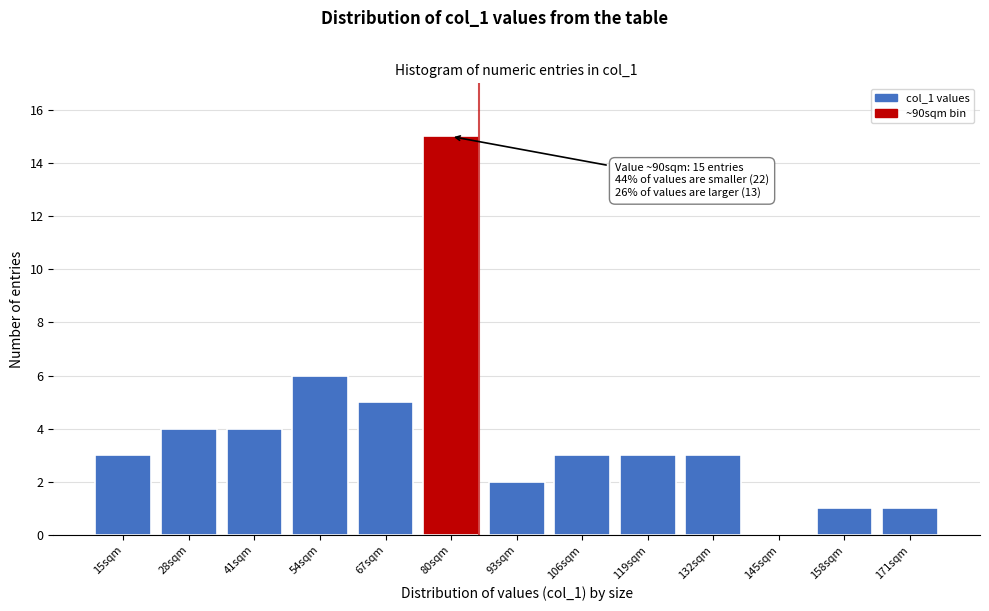

Reading left to right, list all the values displayed in this chart.

15sqm=3	28sqm=4	41sqm=4	54sqm=6	67sqm=5	80sqm=15	93sqm=2	106sqm=3	119sqm=3	132sqm=3	145sqm=0	158sqm=1	171sqm=1